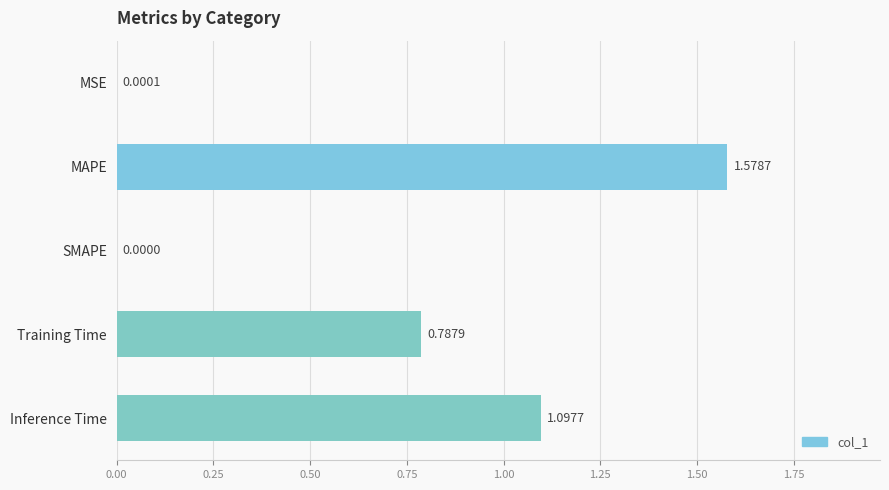

Where is the data nearest to the value 0?

SMAPE